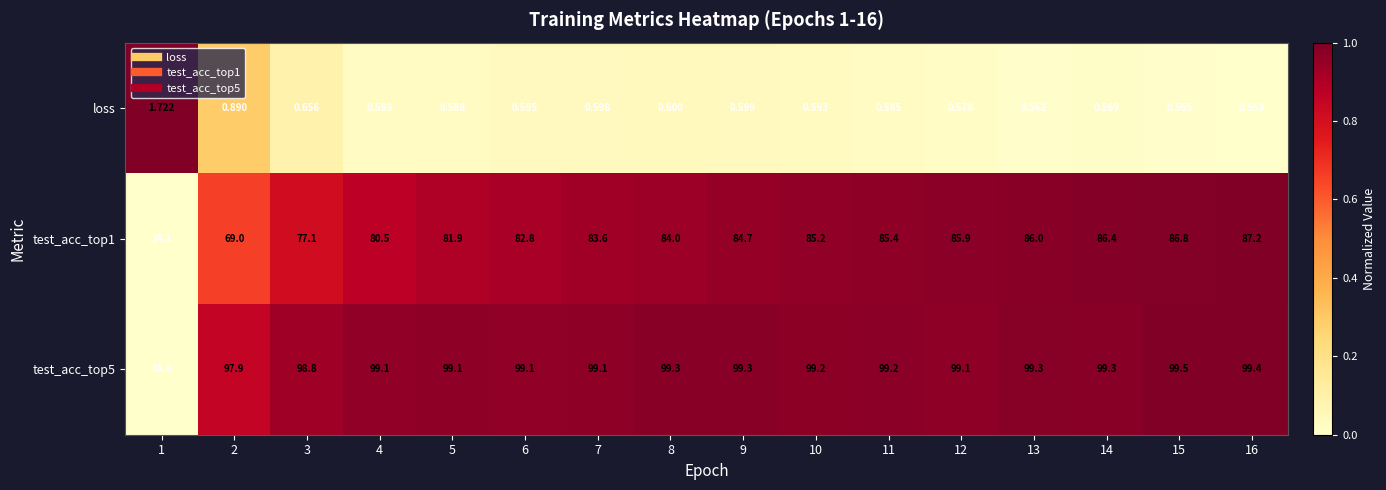

Is the value of test_acc_top1 at 4 greater than the value of test_acc_top5 at 11?

No